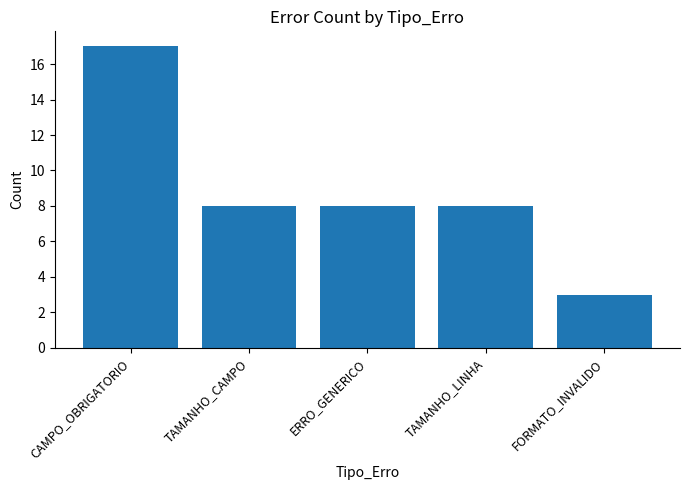

What is the ratio of the value at CAMPO_OBRIGATORIO to the value at TAMANHO_LINHA?

2.1